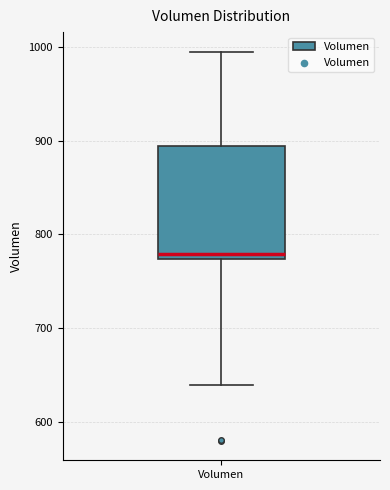

Read this box plot against the y-axis: the position of the median line, the range covered by the box, and the ends of both whiskers. The values are not printed on the chart, so give them approximately, as read against the axis.

median 780, box 770 to 890, whiskers 640 to 1000